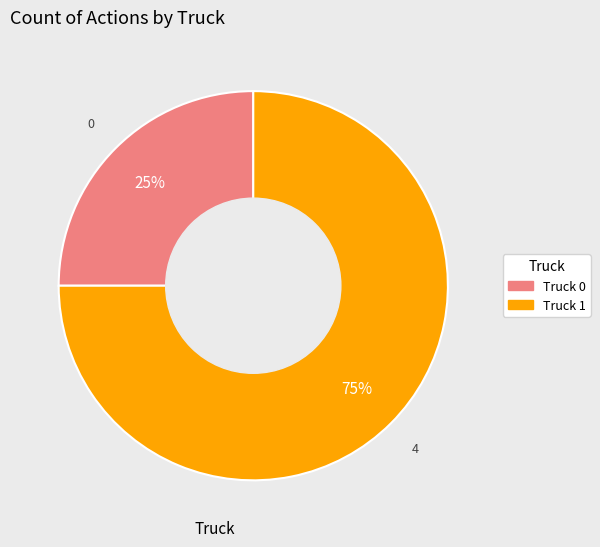

Is the sum of Truck 0 and Truck 1 greater than half?

Yes